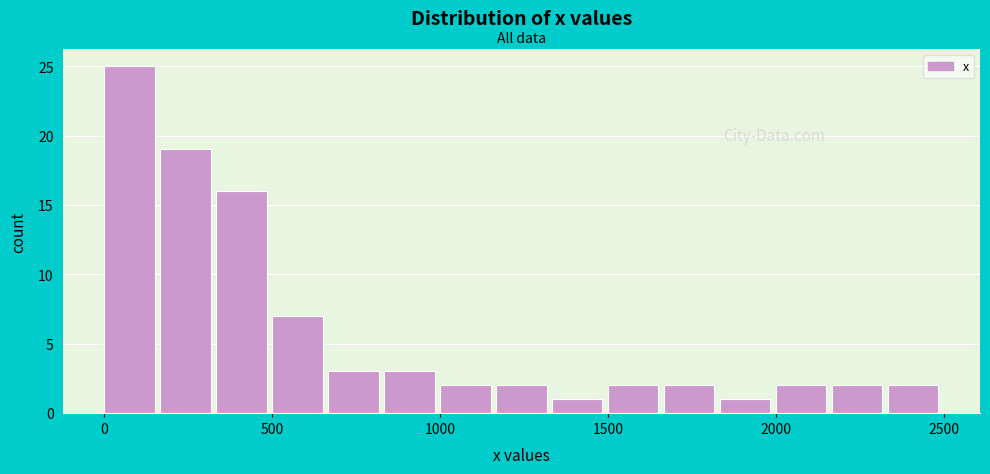

Around what value on the x-axis is the tallest bar? Give the approximate position of its centre, as read against the axis.

100